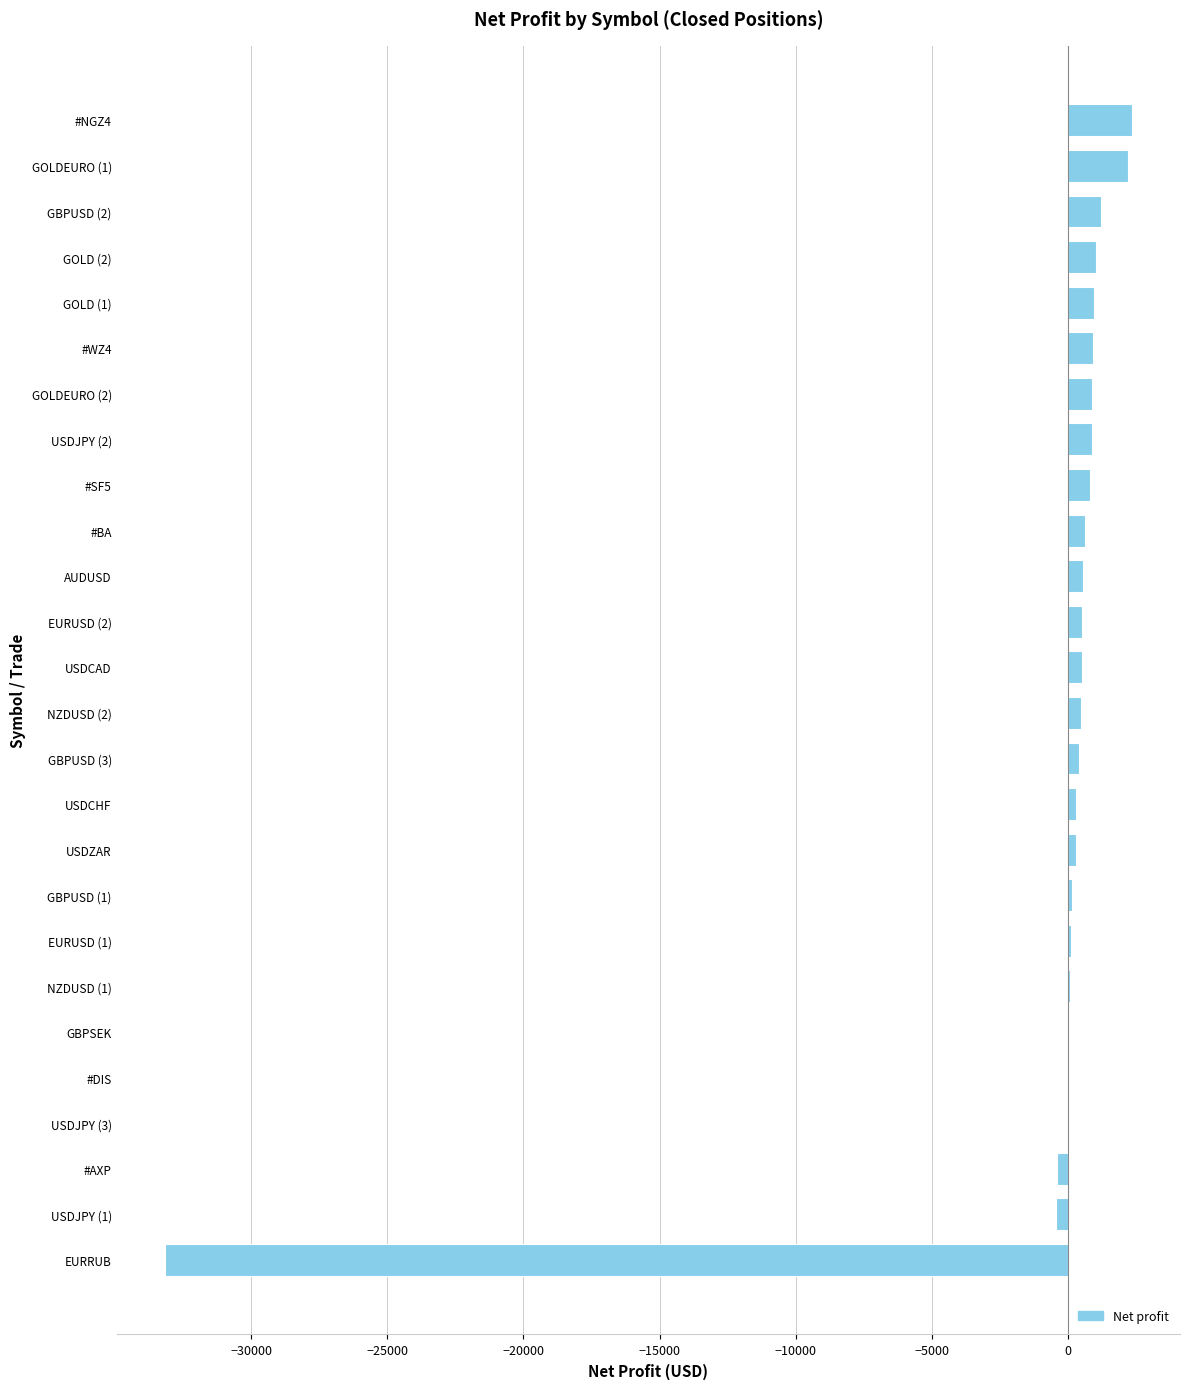

Which has a higher value, #SF5 or EURRUB?

#SF5